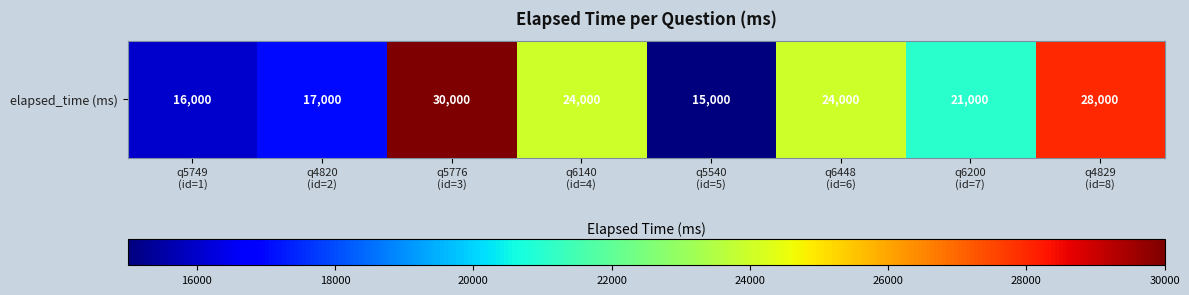

The chart shows a value of 21000 at q6200
(id=7). True or false?

True